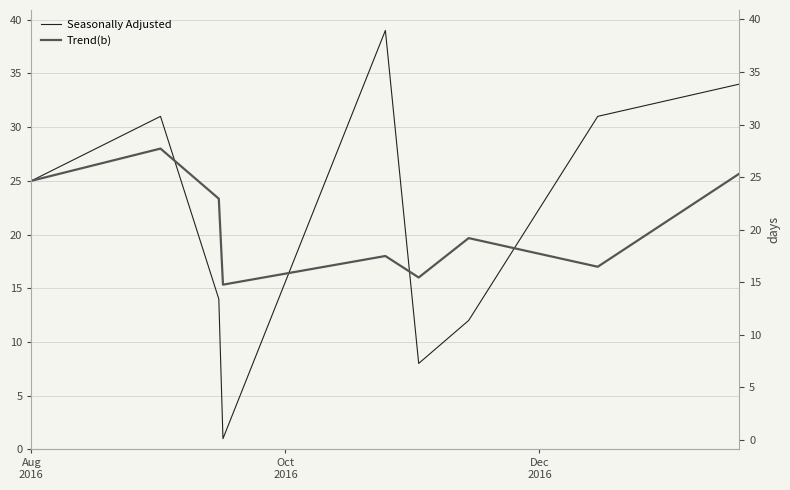

After their last crossing, which series has the higher values: Seasonally Adjusted or Trend(b)?

Seasonally Adjusted